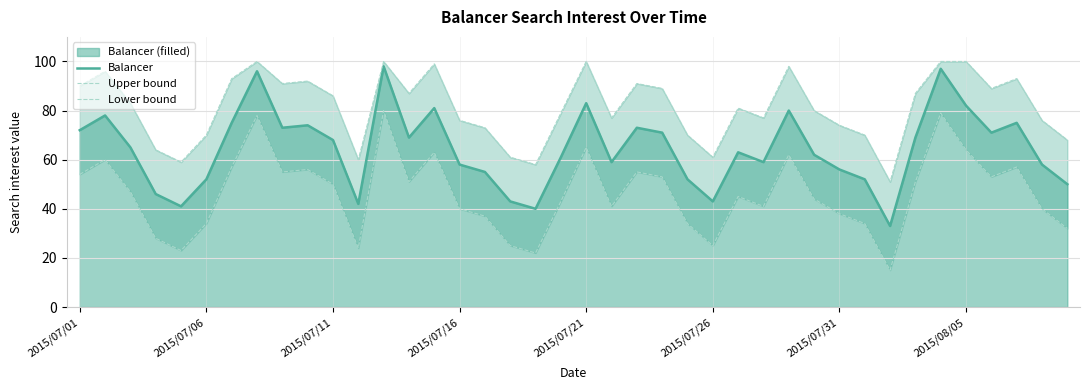

What is the difference between the maximum and minimum values in the Balancer series?

65